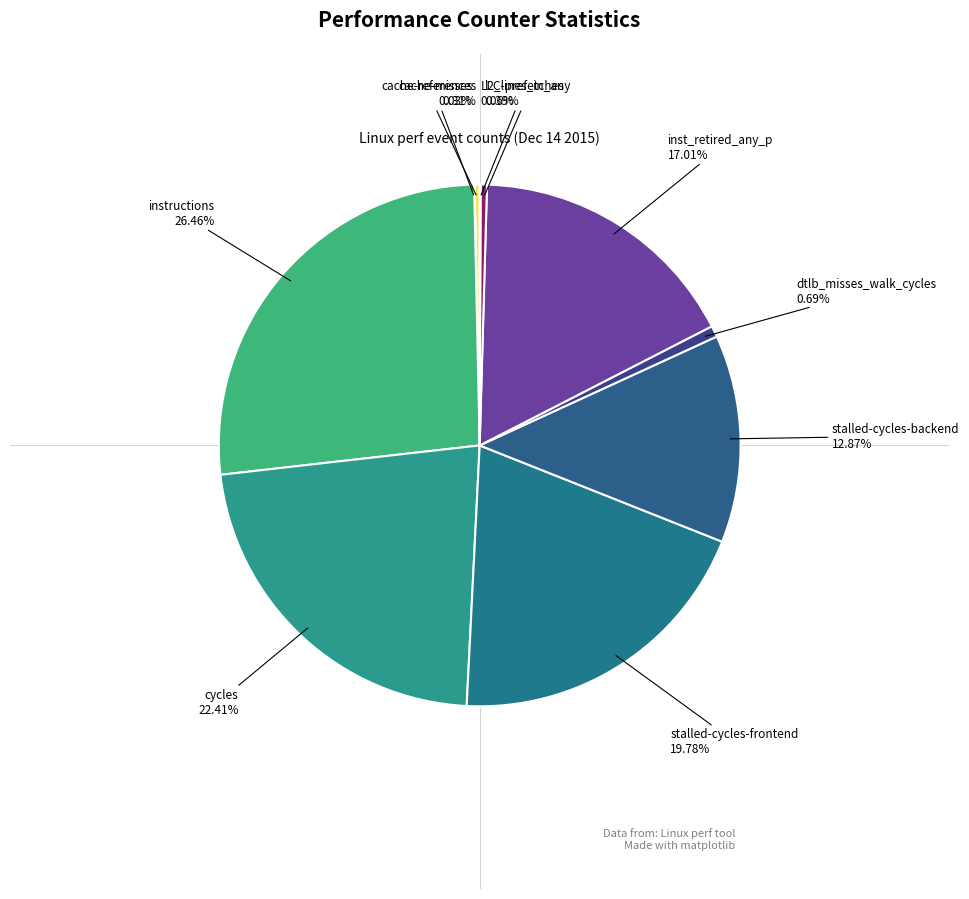

How many segments does this pie chart have?

10